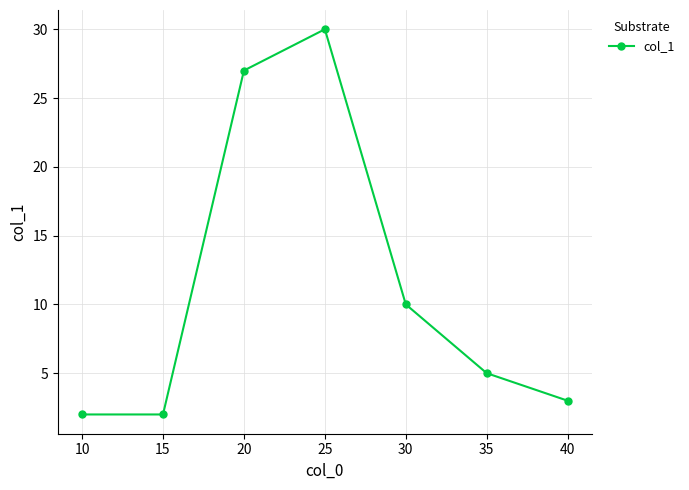

The chart shows a value of 2 at 15. True or false?

True